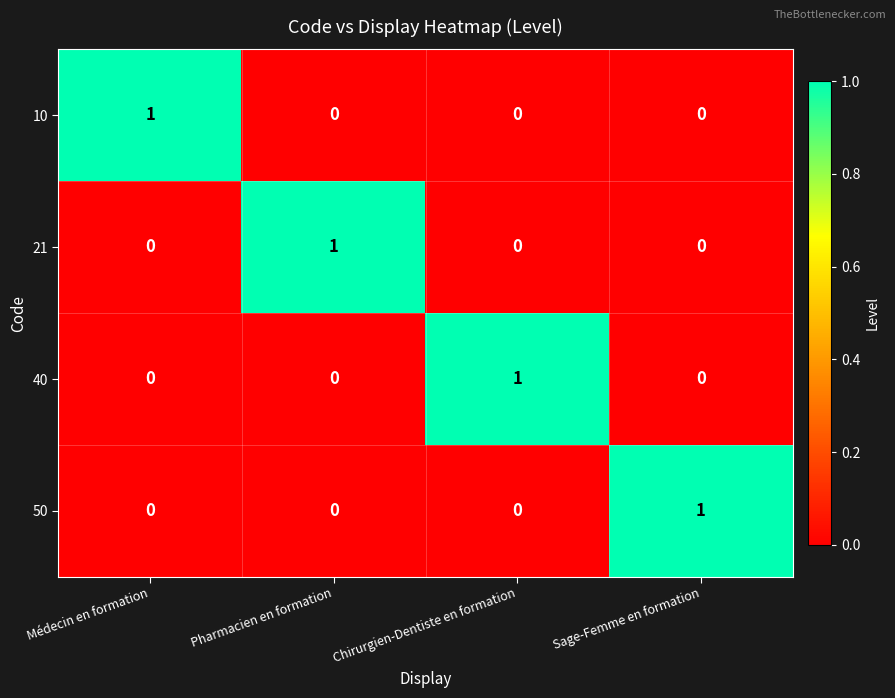

The value of 40 at Chirurgien-Dentiste en formation is 1. True or false?

True